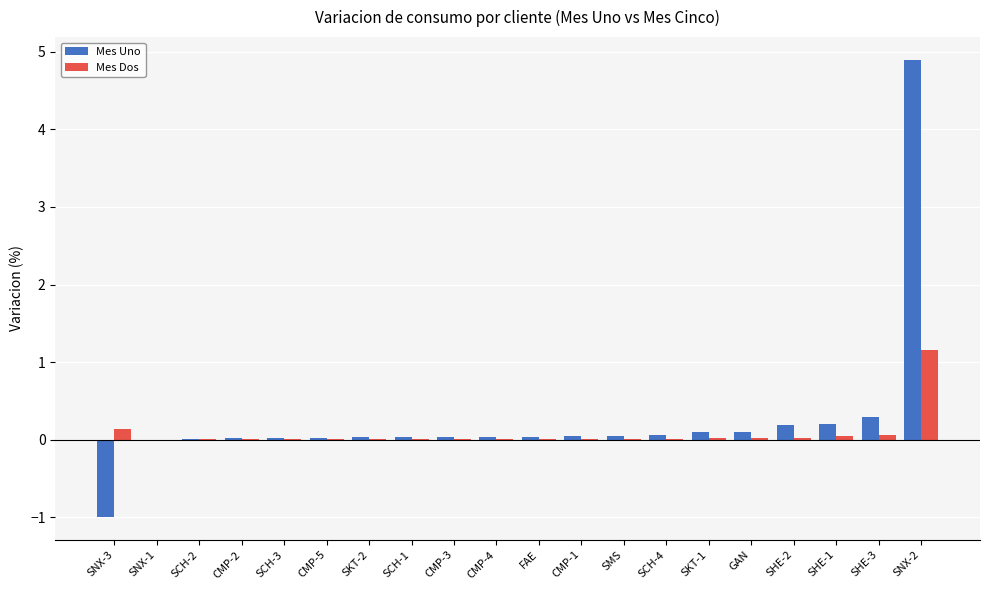

At which category is the sum across all series the highest?

SNX-2